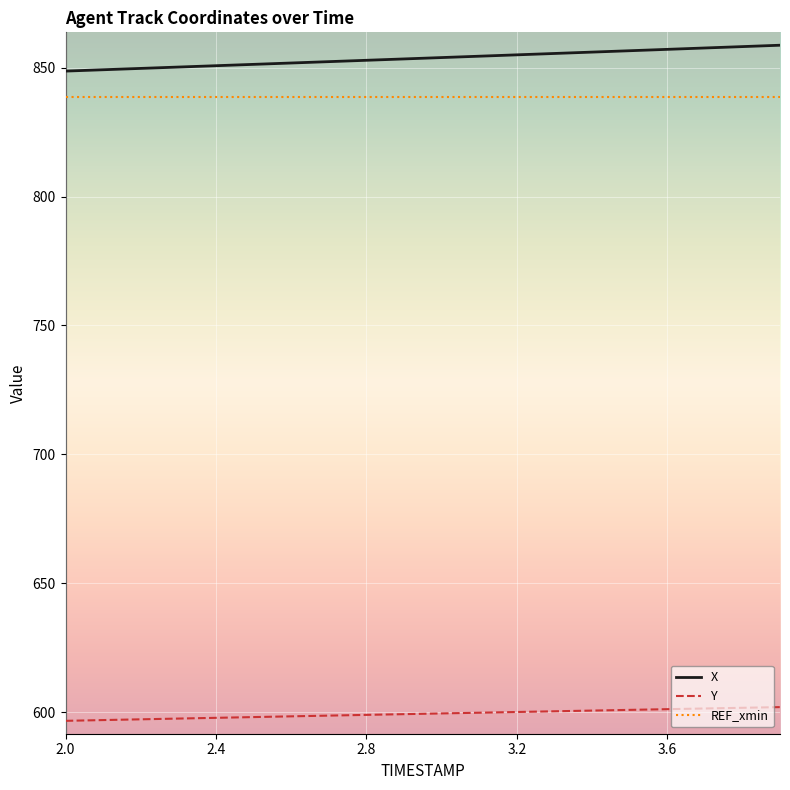

What are all the series names shown in the legend?

X, Y, REF_xmin